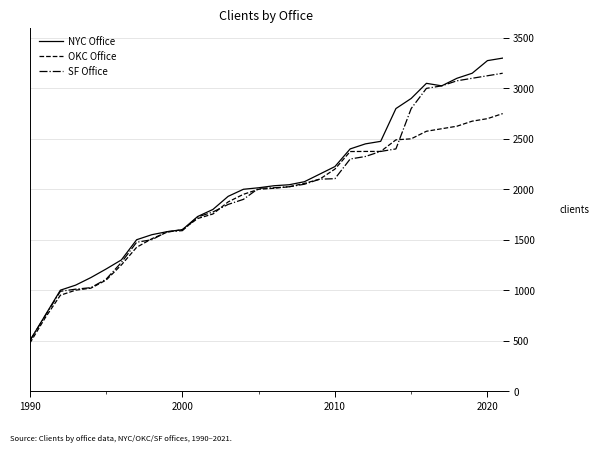

How many lines are shown in the chart?

3